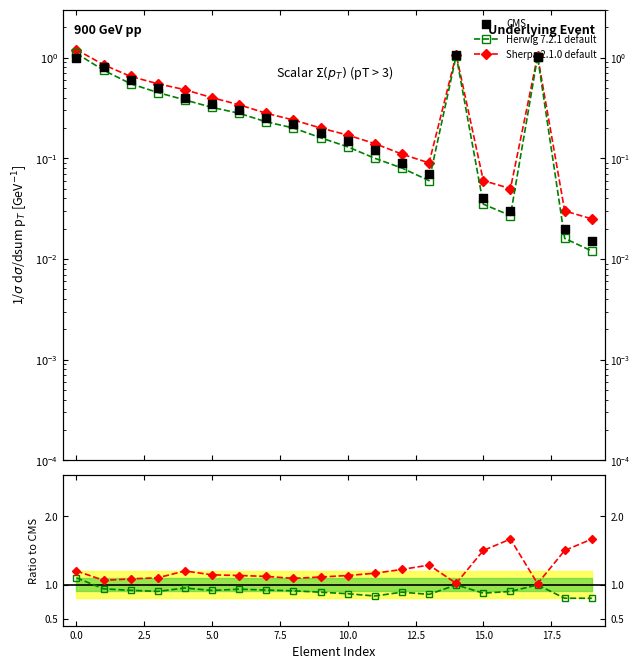

Which series has the largest total across all categories?

Sherpa 2.1.0 default